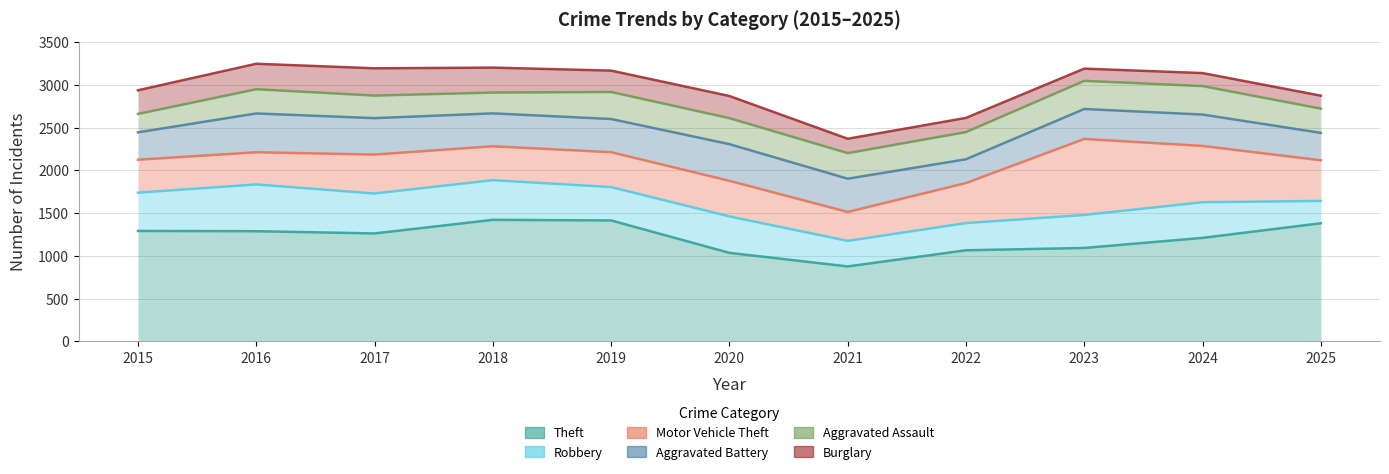

True or false: Motor Vehicle Theft has more than 1 points higher than both neighbors.

True